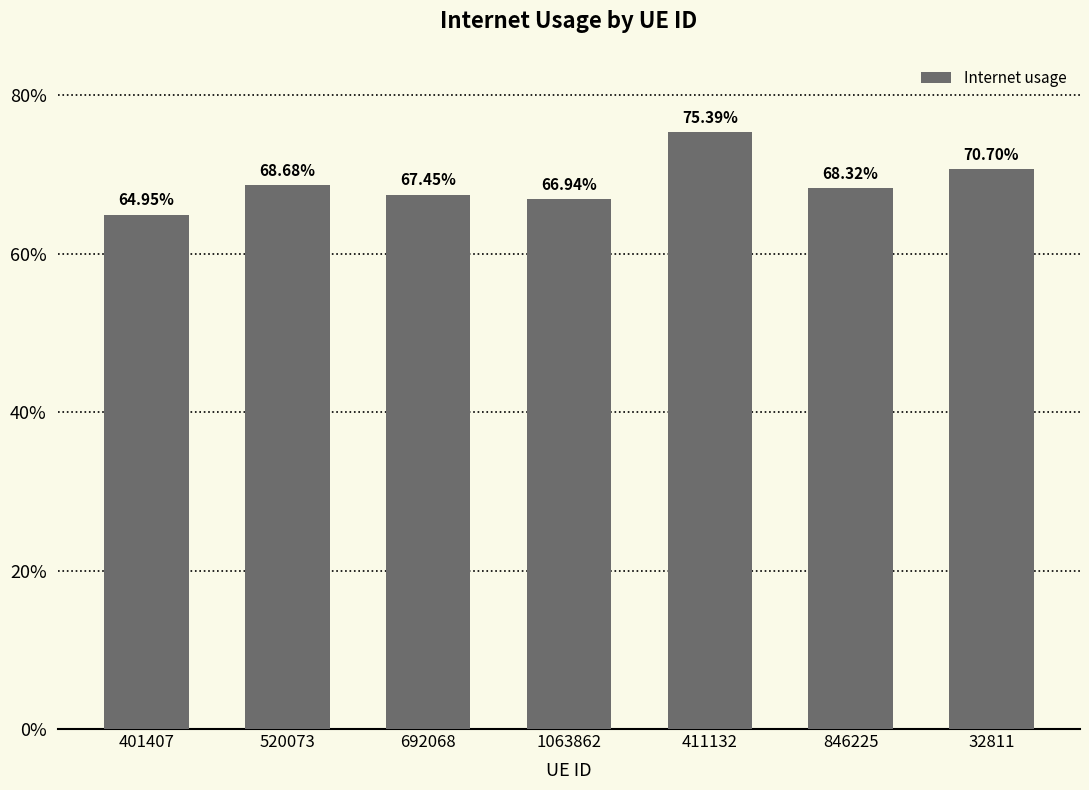

The value at 1063862 is 0.7. True or false?

True